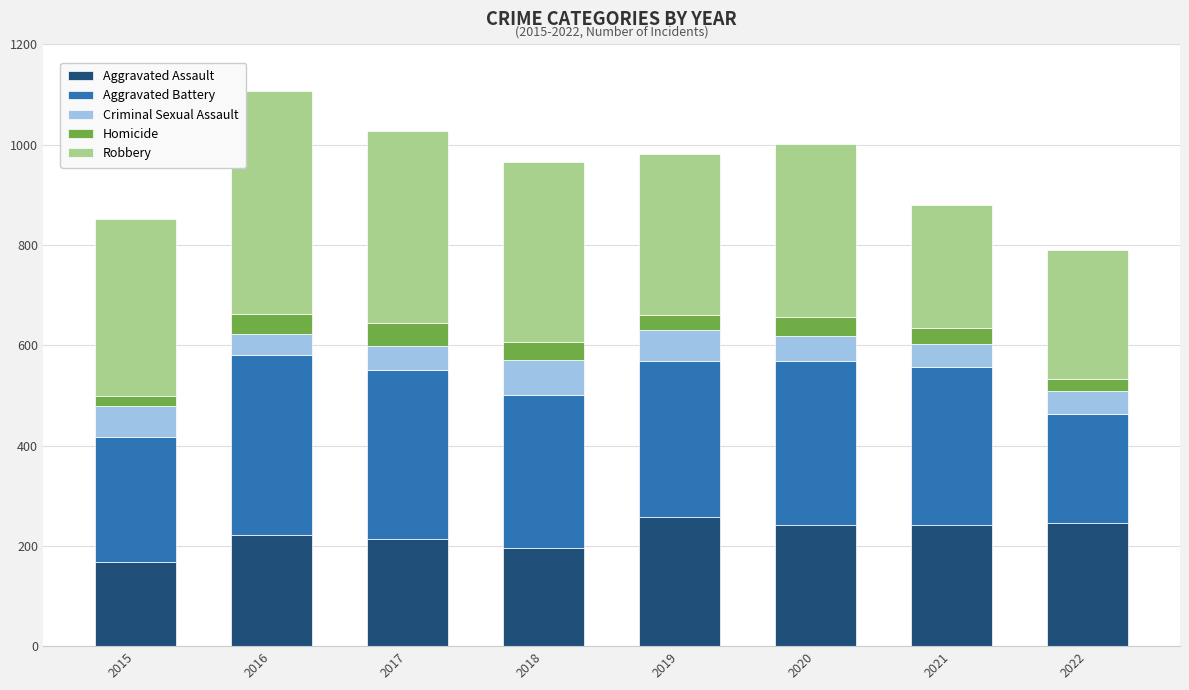

What are all the series names shown in the legend?

Aggravated Assault, Aggravated Battery, Criminal Sexual Assault, Homicide, Robbery